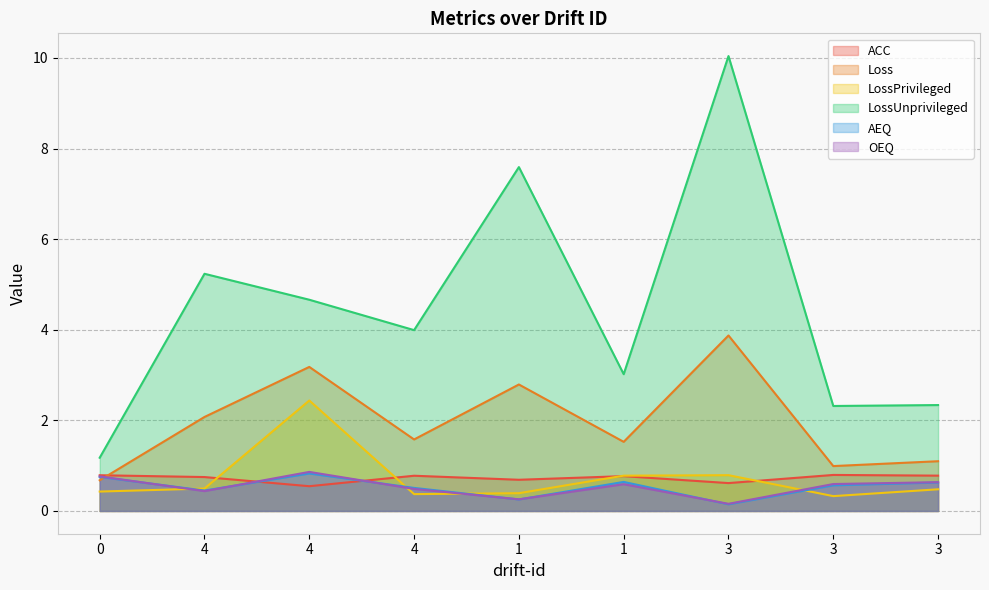

What is the difference between the maximum and minimum values in the OEQ series?

0.7